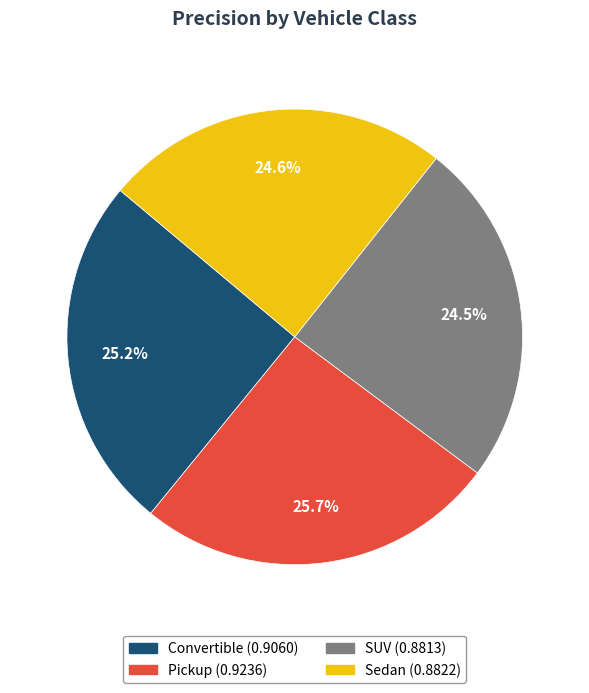

To the nearest percent, what portion does Sedan represent?

25%